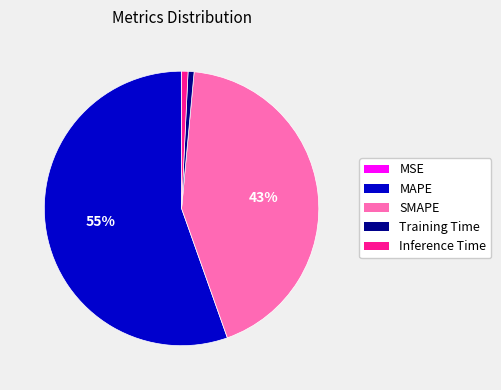

Is there a majority slice in this chart?

Yes